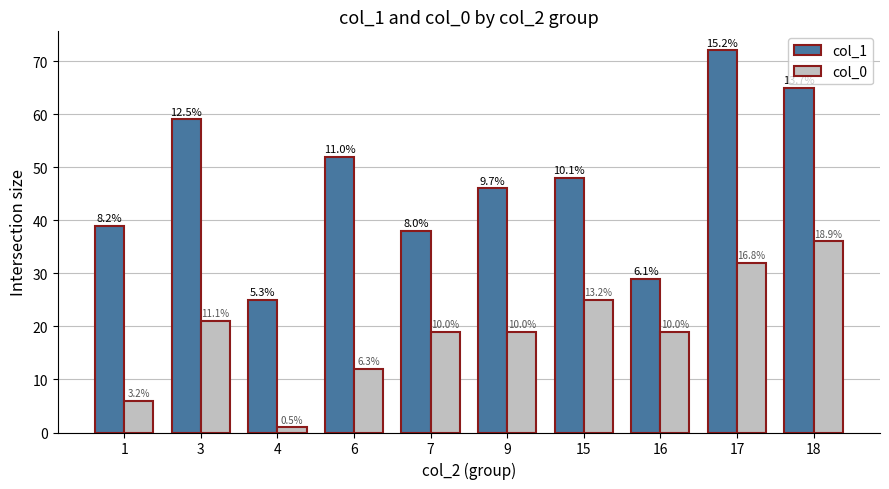

List the labels in order of col_0 value, smallest first.

4, 1, 6, 7, 9, 16, 3, 15, 17, 18